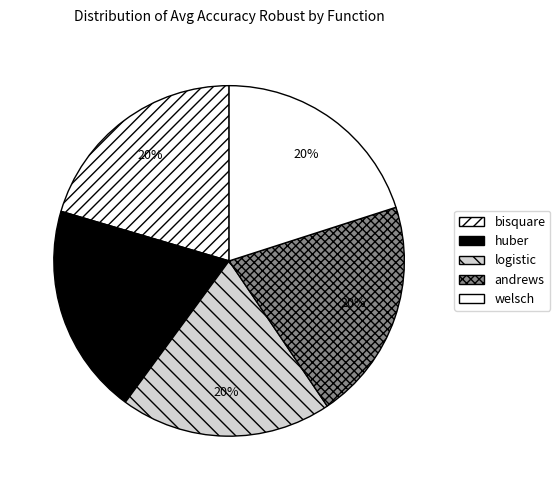

Which category has the biggest portion of the pie?

andrews